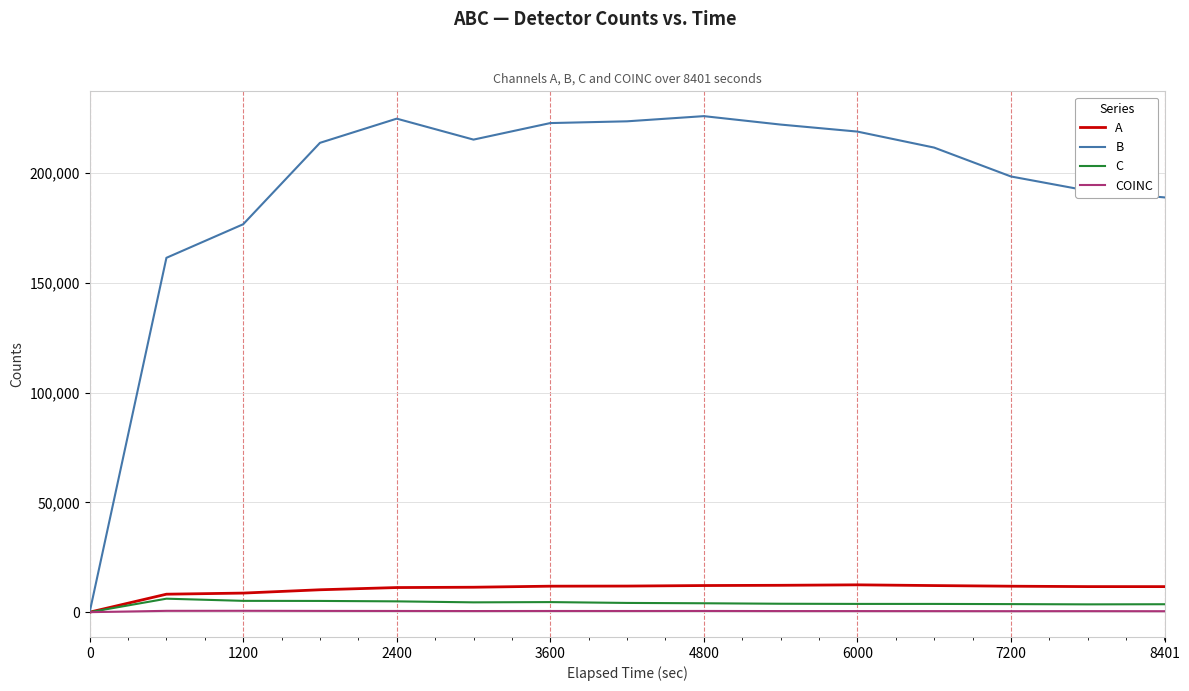

Which series has the largest range (max minus min)?

B